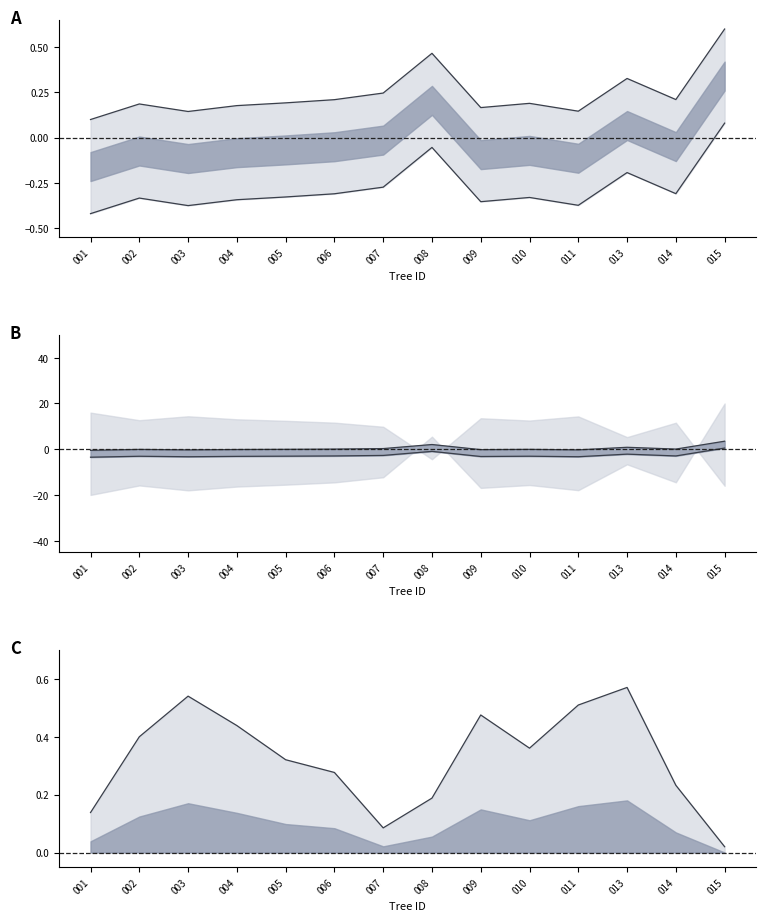

How many interior local peaks does the dbh series have?

4